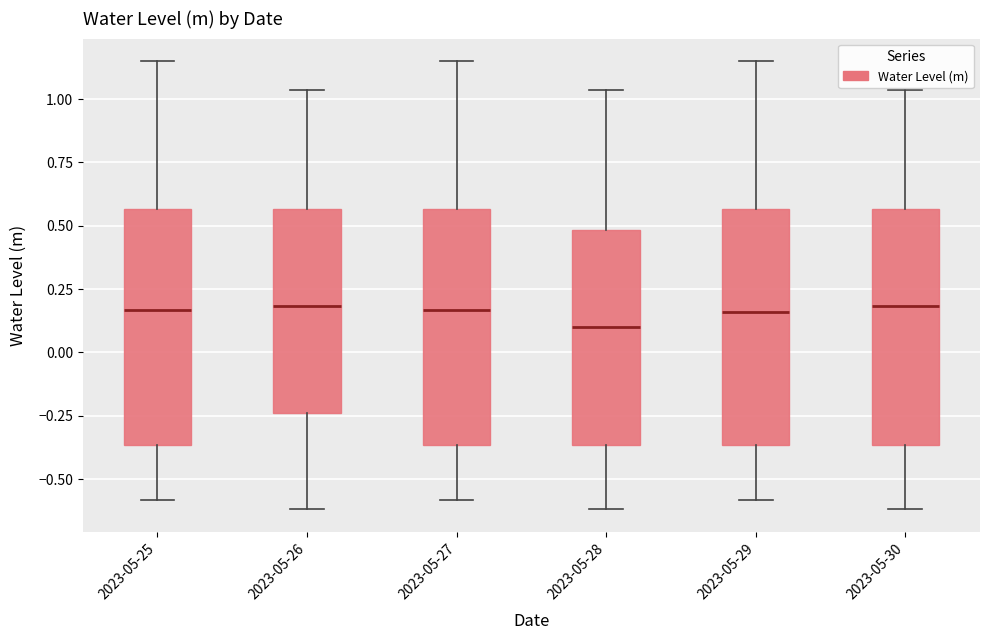

Where is the lower edge of the box for 2023-05-27 on the y-axis? The values are not printed on the chart, so give them approximately, as read against the axis.

-0.35